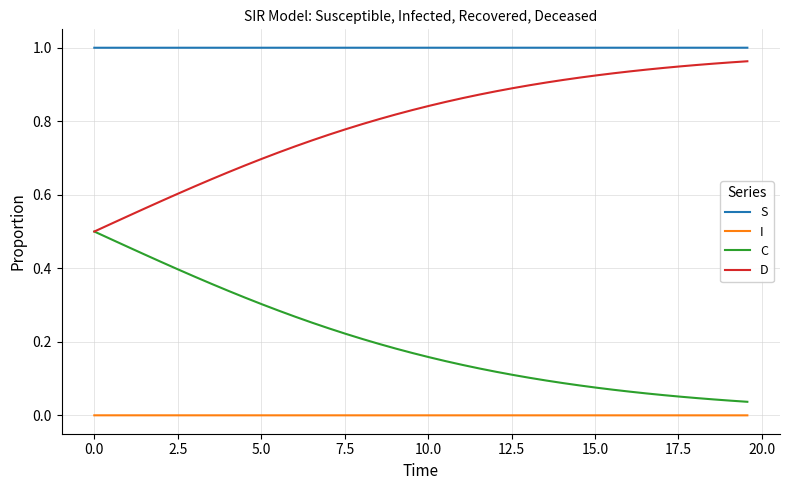

Which series has the largest total across all categories?

S